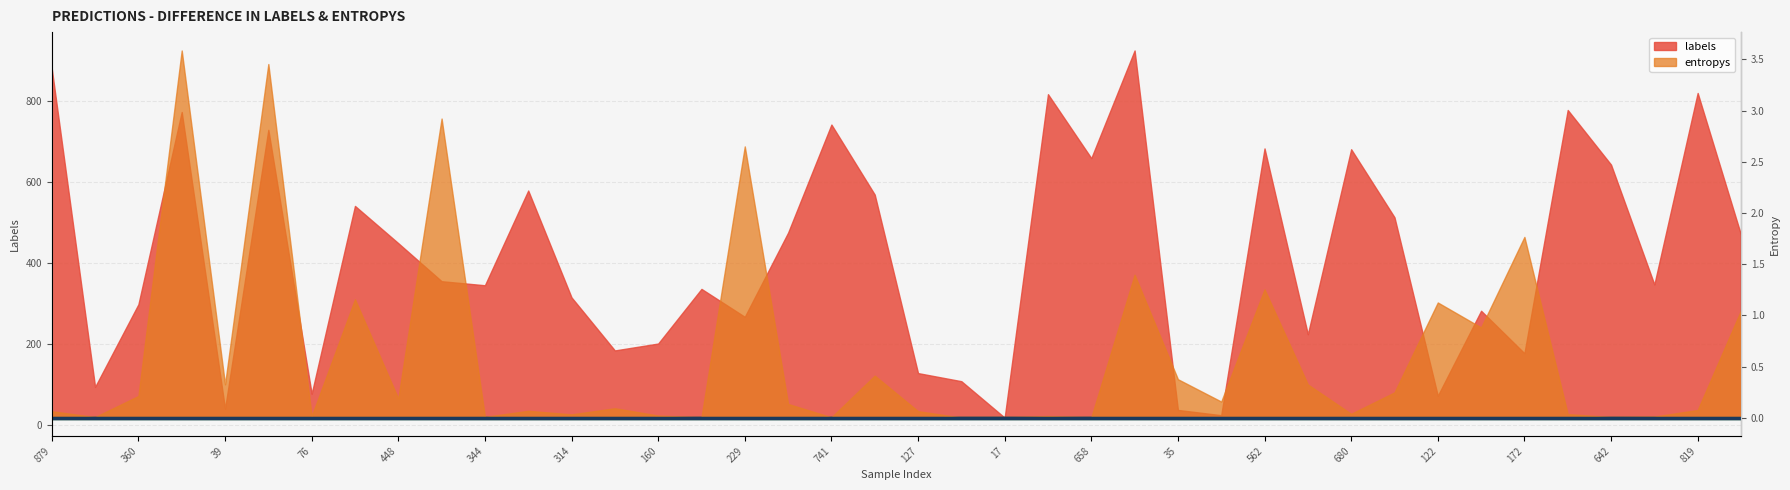

True or false: entropys_baseline has a value of 0.0 at 360.

False